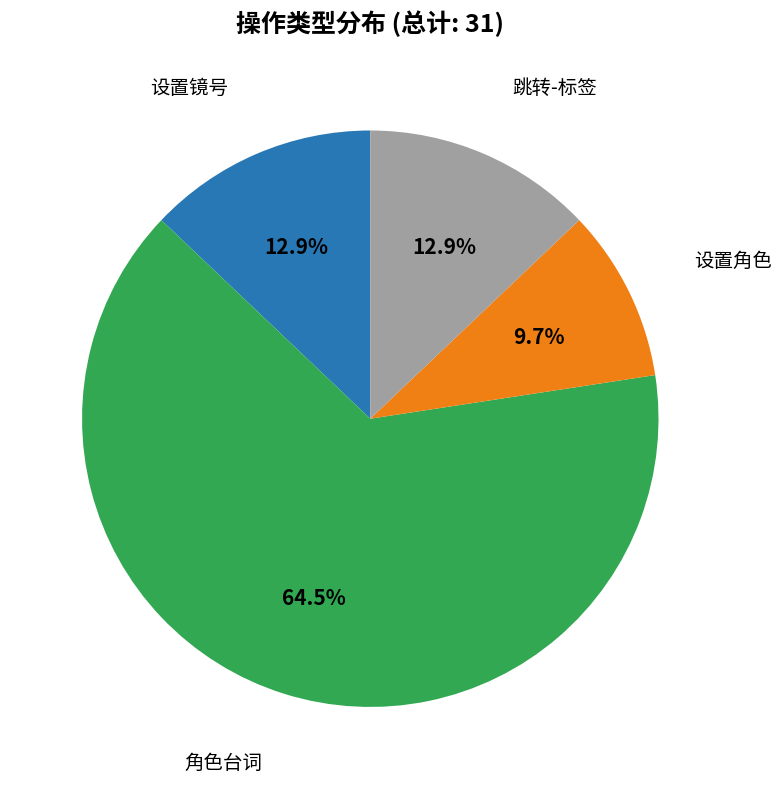

To the nearest percent, what is the difference between the largest and smallest slice percentages?

55%